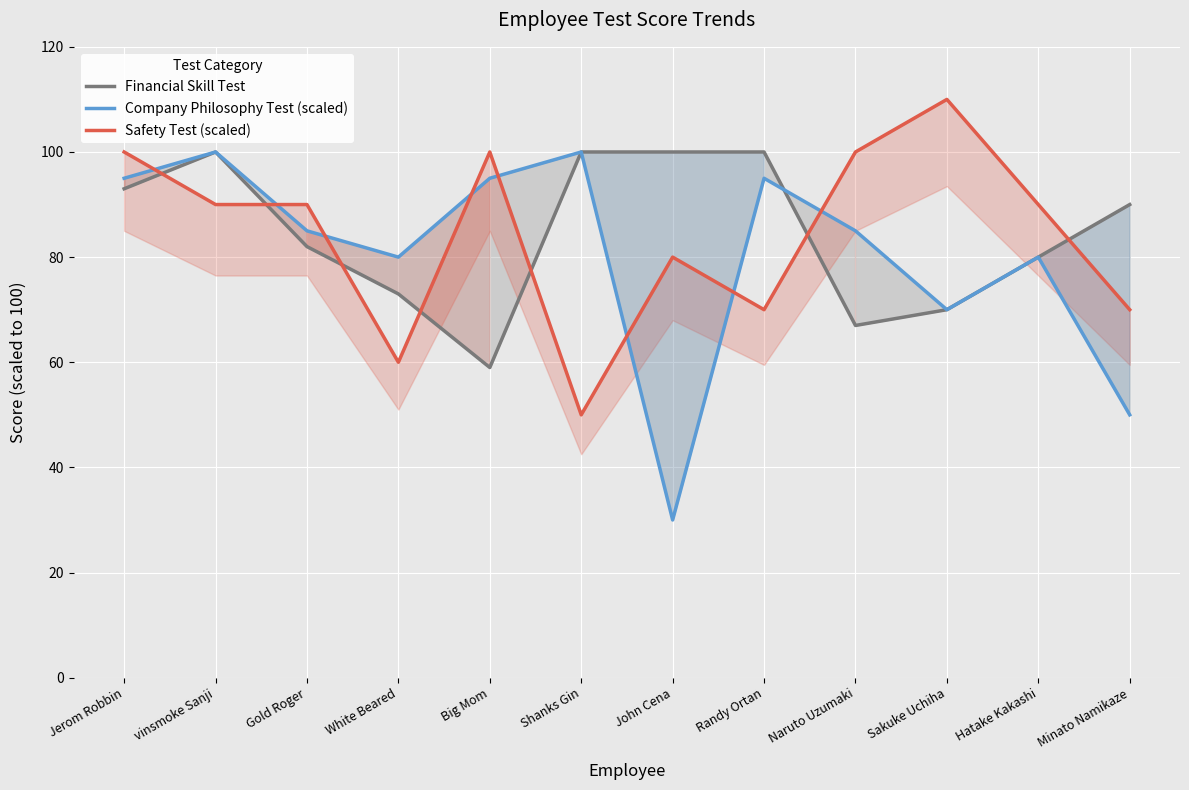

What is the total value across all series at Minato Namikaze?

210.0